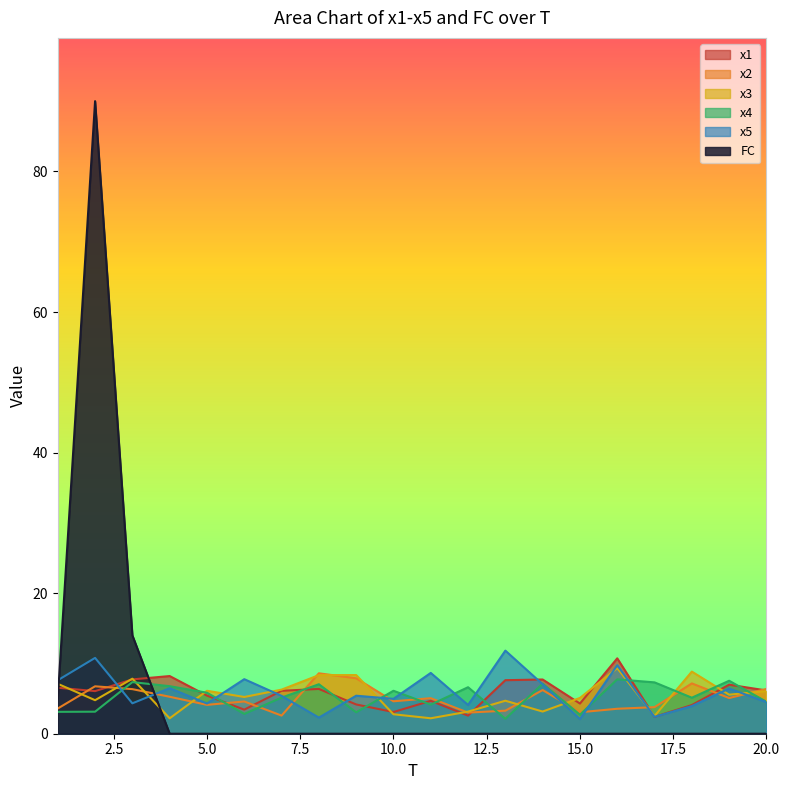

How many intersections are there between x1 and x4?

10